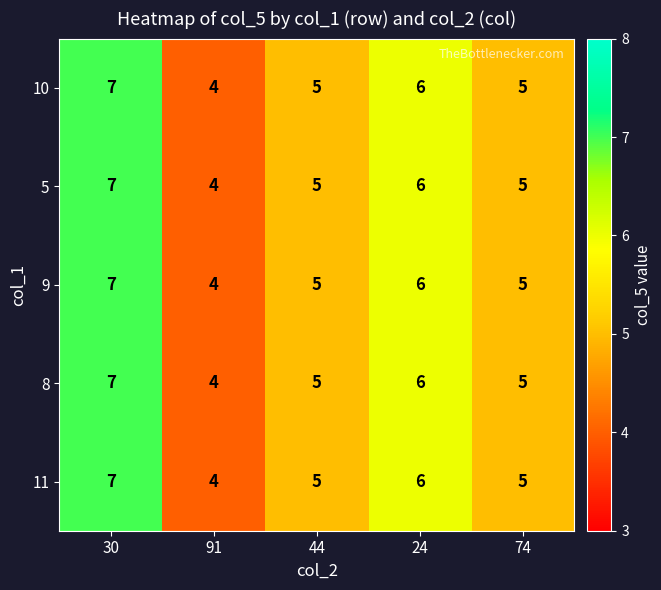

How many series are shown in this chart?

5